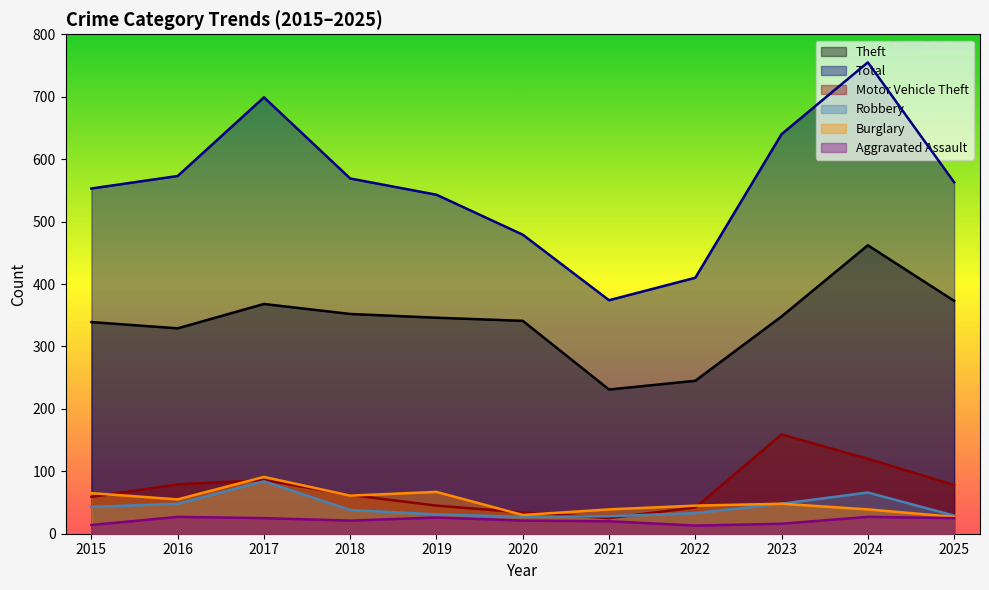

What is the maximum value for Burglary?

91